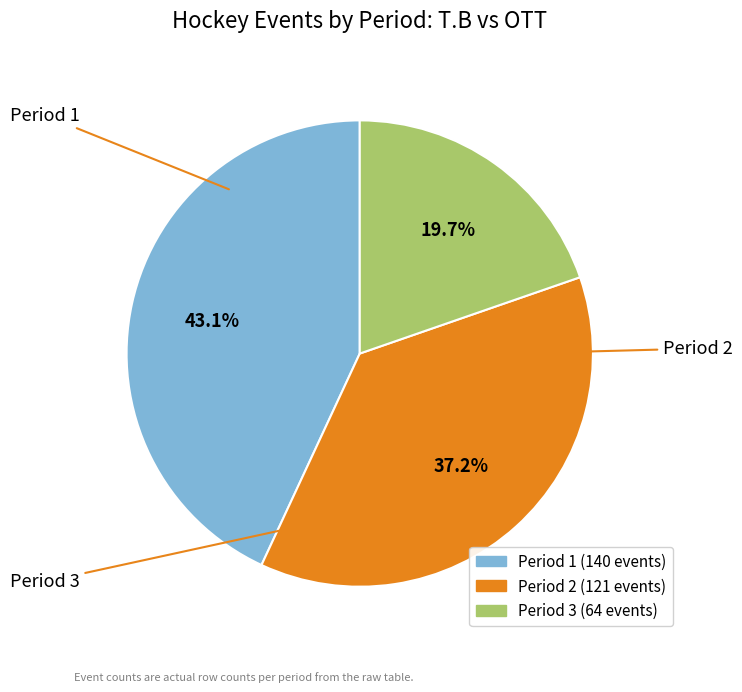

To the nearest percent, what portion does Period 1 represent?

43%